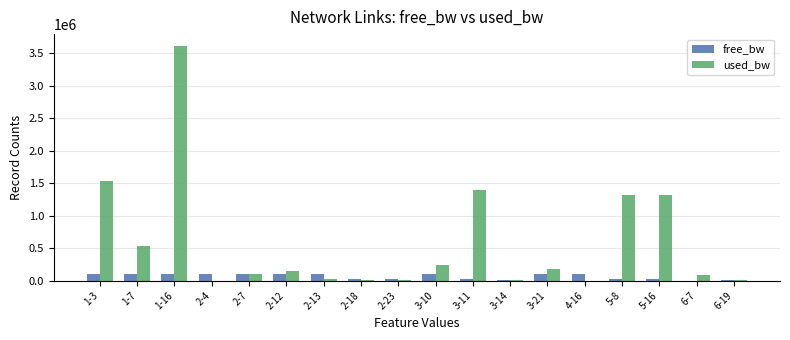

How many values in the free_bw series exceed 98466?

9